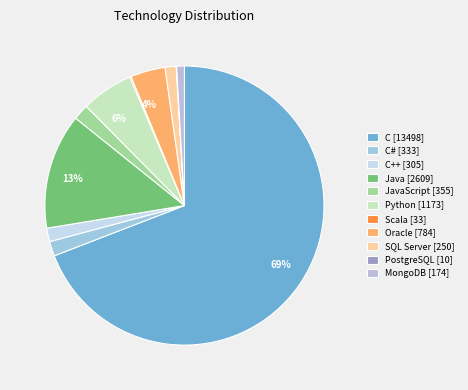

How many slices are in this pie chart?

11